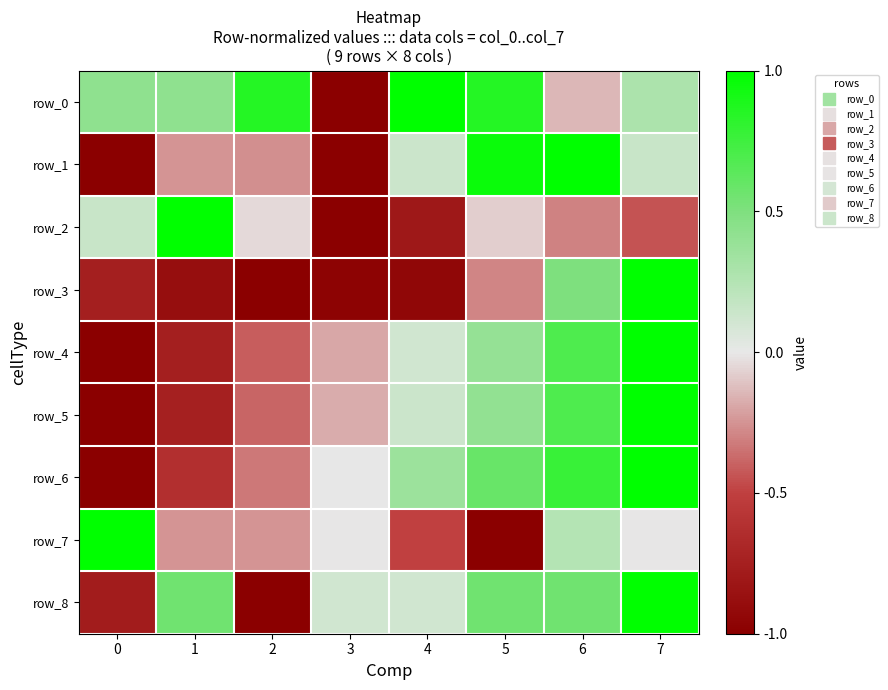

What is the greatest value displayed?

1.0